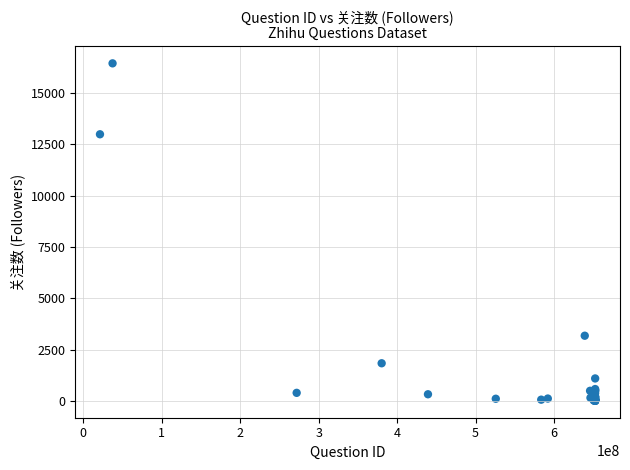

What Y value in the scatter plot is closest to 8222?

12978